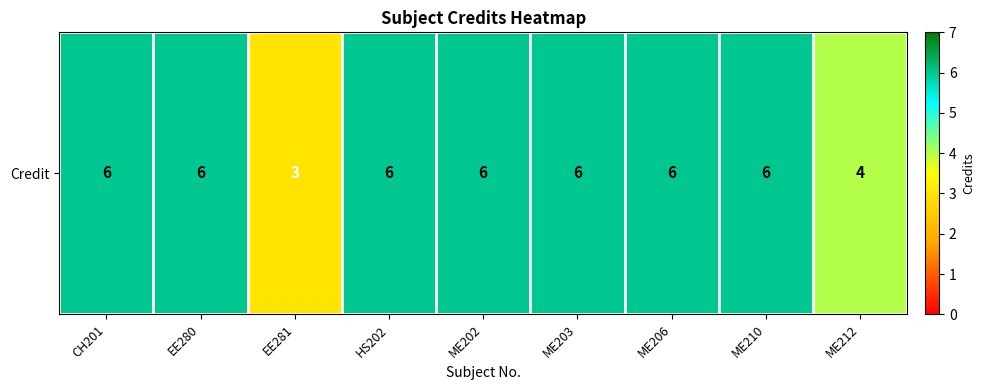

What is the smallest value displayed?

3